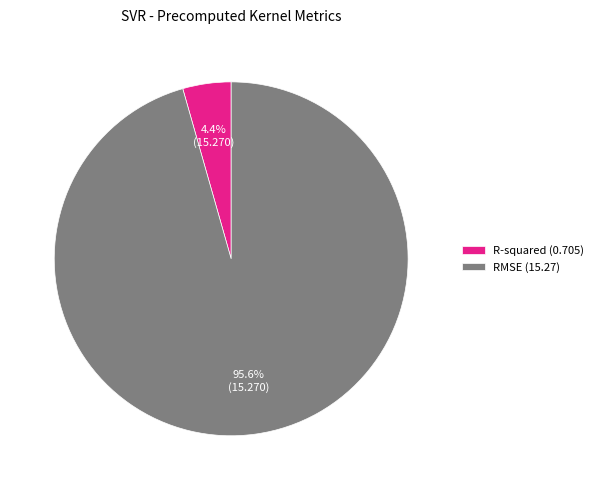

What portion of the pie excludes R-squared?

95.6%